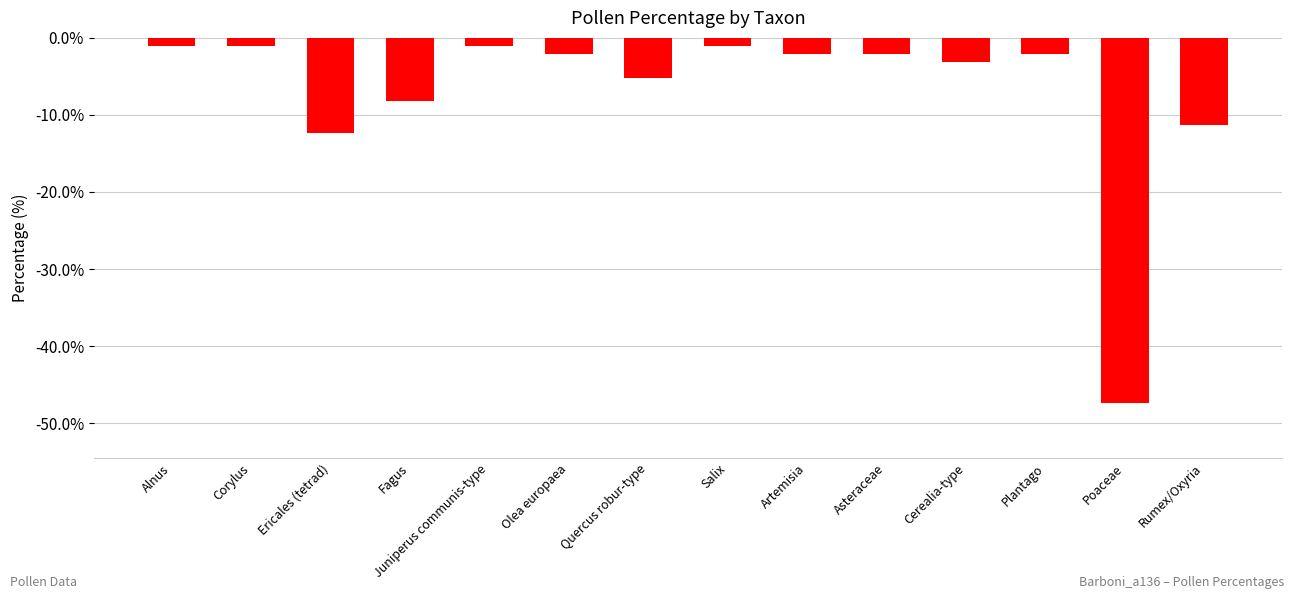

How many bars are there in total?

14